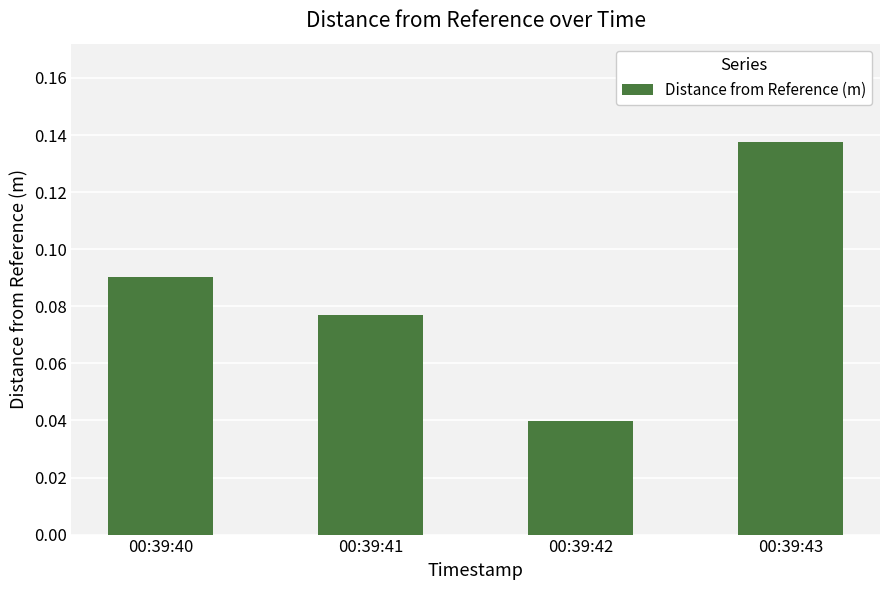

Which category has the lowest value across all series?

00:39:42